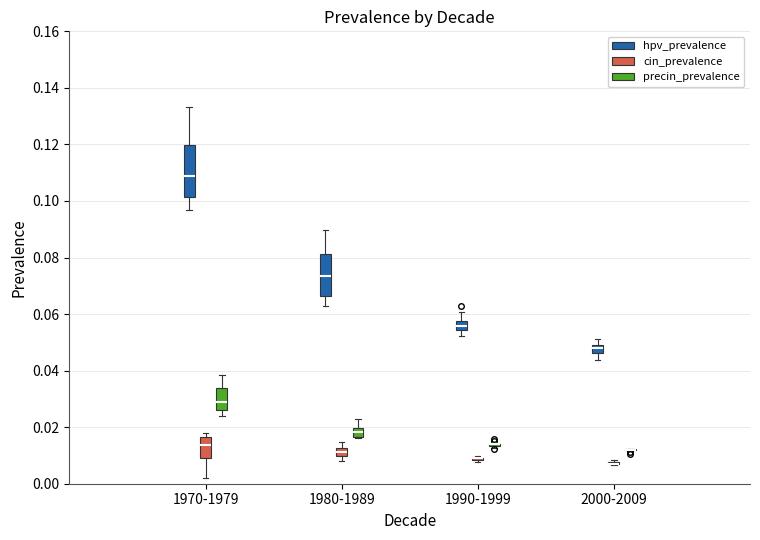

Comparing the boxes themselves (not the whiskers), which one is the tallest?

1970-1979 (hpv_prevalence)